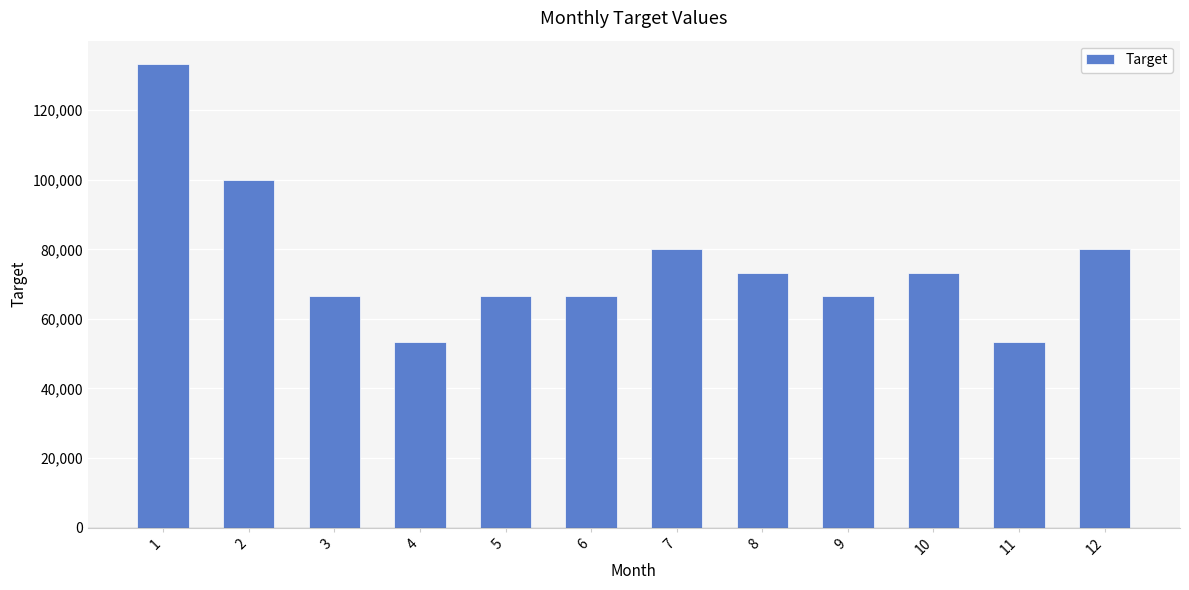

What is the sum of the values at 12 and 6?

146666.7